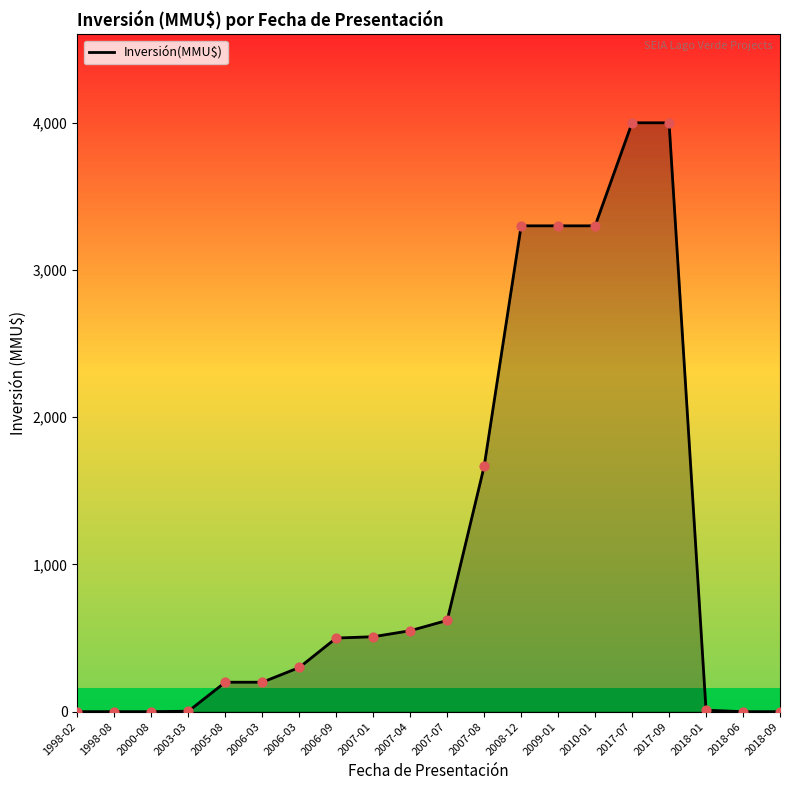

Which has a higher value, 2003-03 or 2007-07?

2007-07